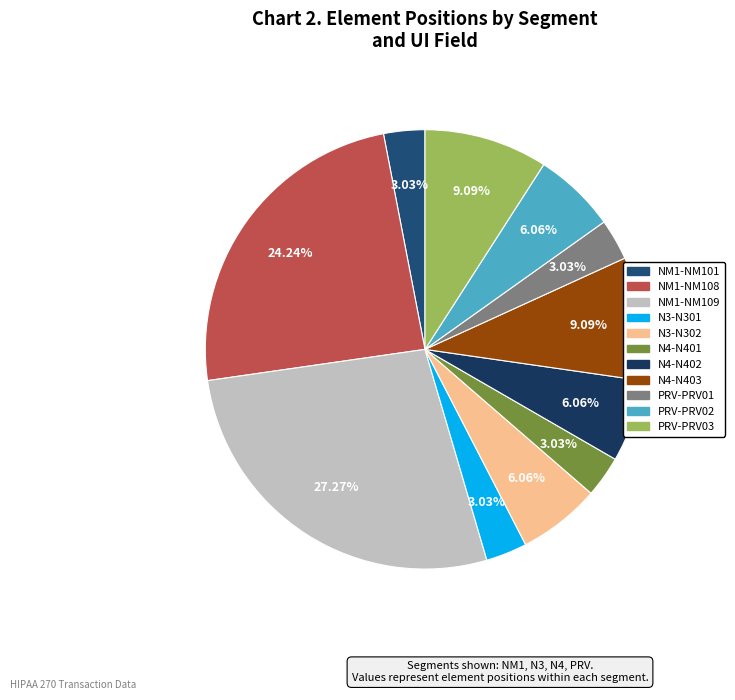

Is it true that NM1-NM108 is 24% of the pie?

True